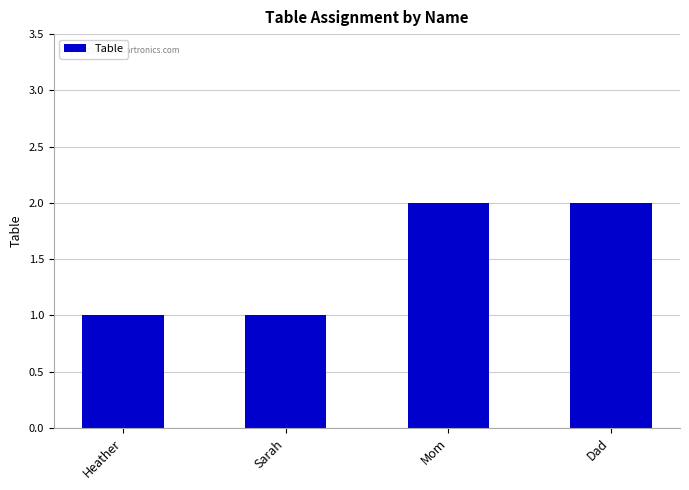

Between Heather and Dad, which is larger?

Dad